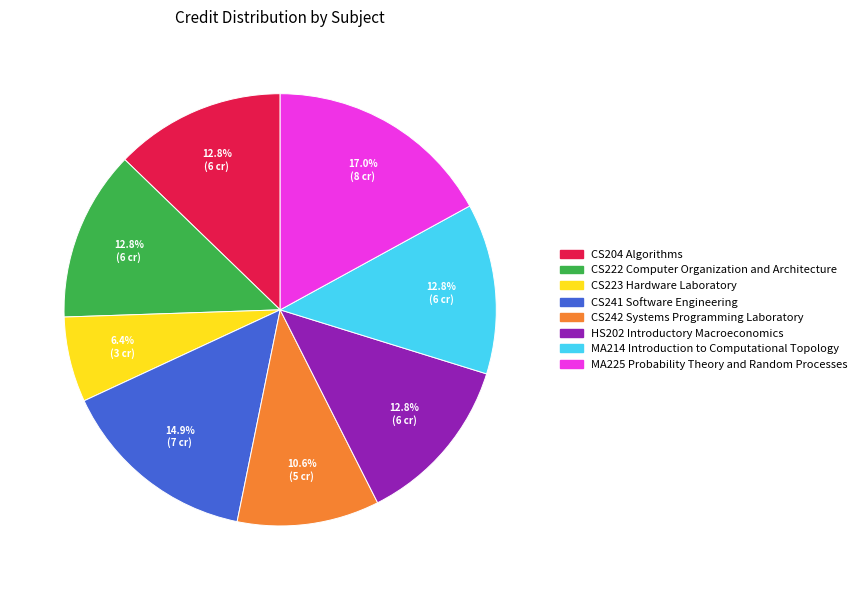

Approximately how many times larger is the value at CS222 Computer Organization and Architecture compared to CS241 Software Engineering?

0.9